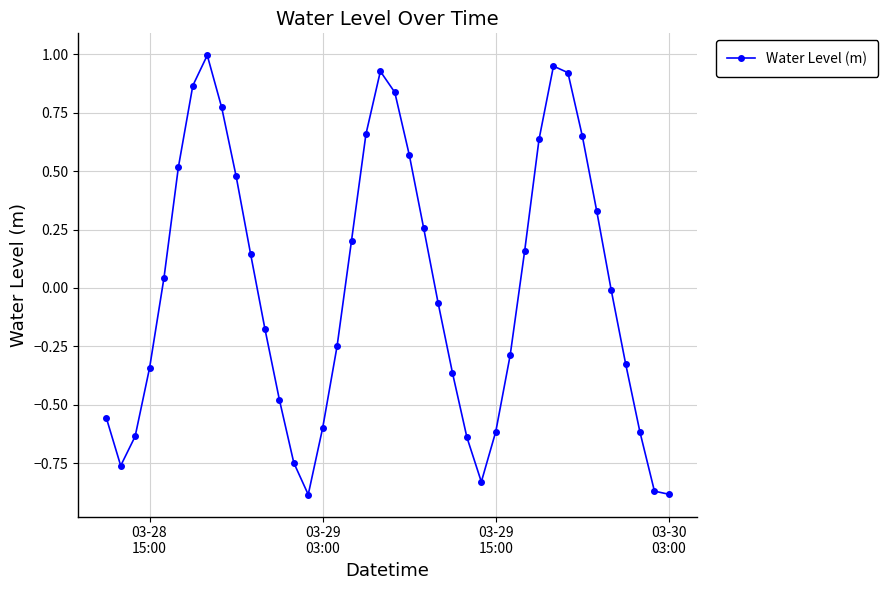

What is the difference between the maximum and minimum values?

1.9